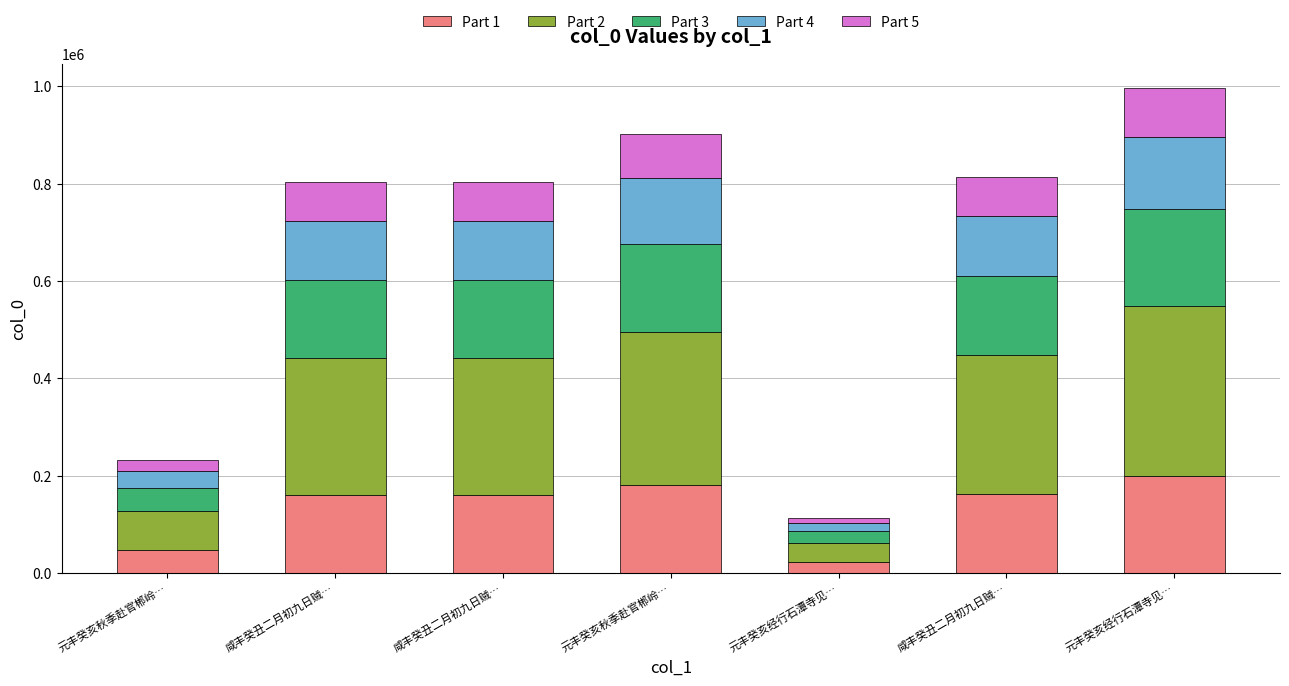

What are all the series names shown in the legend?

Part 1, Part 2, Part 3, Part 4, Part 5